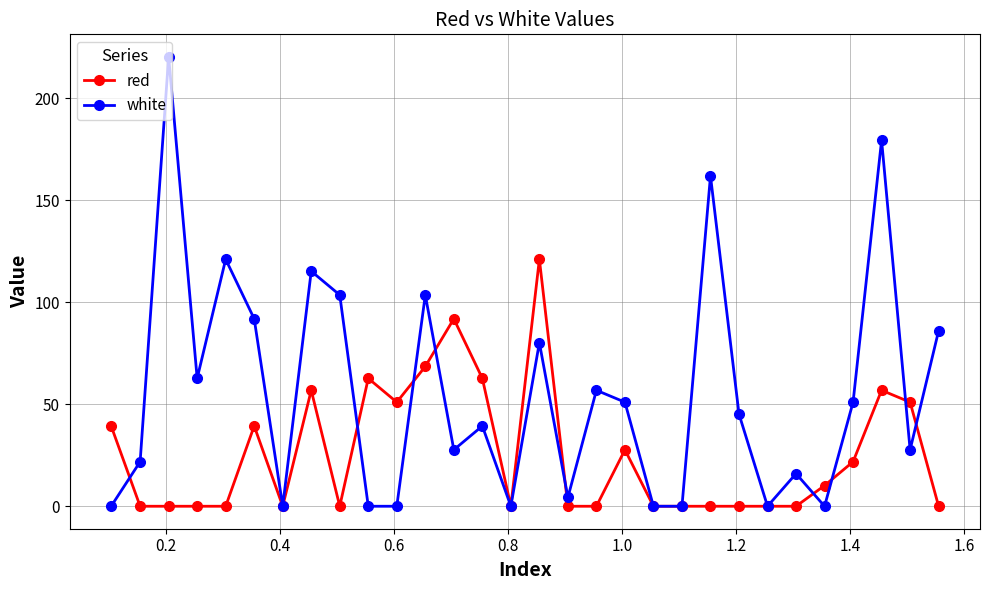

What is the value of the white point at the 16th from the left?

80.2